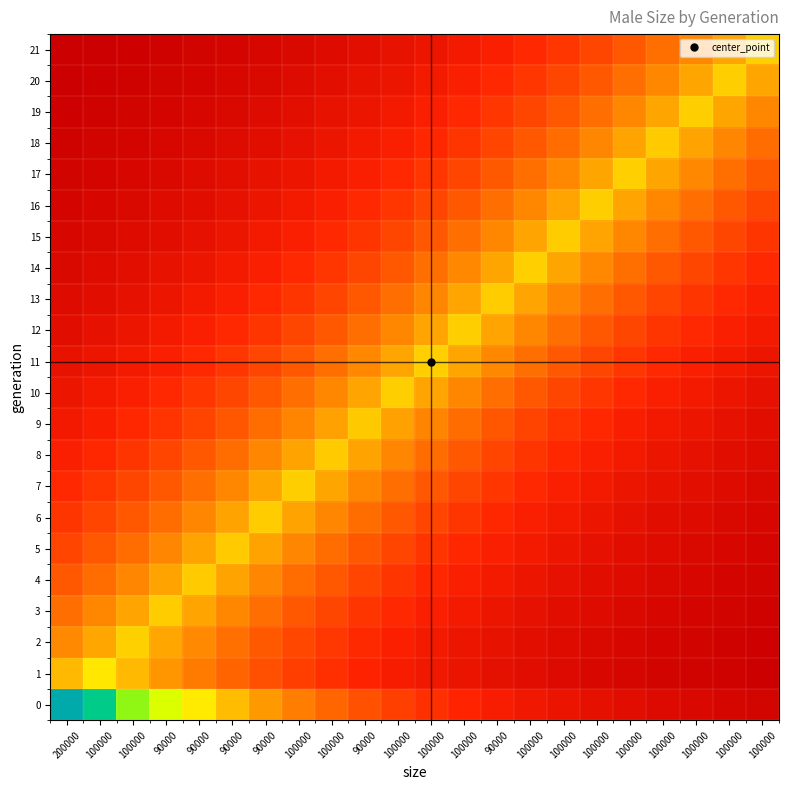

Reading right to left, what are all the values shown in this chart?

0: 100000=0.0	100000=0.0	100000=0.0	100000=0.0	100000=0.1	100000=0.1	100000=0.1	100000=0.1	90000=0.1	100000=0.1	100000=0.2	100000=0.2	90000=0.2	100000=0.3	100000=0.3	90000=0.4	90000=0.5	90000=0.5	90000=0.6	100000=0.7	100000=0.9	200000=1.0
1: 100000=0.0	100000=0.0	100000=0.0	100000=0.0	100000=0.0	100000=0.0	100000=0.0	100000=0.1	90000=0.1	100000=0.1	100000=0.1	100000=0.1	90000=0.1	100000=0.2	100000=0.2	90000=0.2	90000=0.3	90000=0.3	90000=0.4	100000=0.5	100000=0.5	200000=0.5
2: 100000=0.0	100000=0.0	100000=0.0	100000=0.0	100000=0.0	100000=0.0	100000=0.1	100000=0.1	90000=0.1	100000=0.1	100000=0.1	100000=0.1	90000=0.2	100000=0.2	100000=0.2	90000=0.3	90000=0.3	90000=0.4	90000=0.4	100000=0.5	100000=0.4	200000=0.4
3: 100000=0.0	100000=0.0	100000=0.0	100000=0.0	100000=0.0	100000=0.1	100000=0.1	100000=0.1	90000=0.1	100000=0.1	100000=0.1	100000=0.2	90000=0.2	100000=0.2	100000=0.3	90000=0.3	90000=0.4	90000=0.4	90000=0.5	100000=0.4	100000=0.4	200000=0.3
4: 100000=0.0	100000=0.0	100000=0.0	100000=0.0	100000=0.1	100000=0.1	100000=0.1	100000=0.1	90000=0.1	100000=0.1	100000=0.2	100000=0.2	90000=0.2	100000=0.3	100000=0.3	90000=0.4	90000=0.4	90000=0.5	90000=0.4	100000=0.4	100000=0.3	200000=0.3
5: 100000=0.0	100000=0.0	100000=0.0	100000=0.1	100000=0.1	100000=0.1	100000=0.1	100000=0.1	90000=0.1	100000=0.2	100000=0.2	100000=0.2	90000=0.3	100000=0.3	100000=0.4	90000=0.4	90000=0.5	90000=0.4	90000=0.4	100000=0.3	100000=0.3	200000=0.2
6: 100000=0.0	100000=0.0	100000=0.1	100000=0.1	100000=0.1	100000=0.1	100000=0.1	100000=0.1	90000=0.2	100000=0.2	100000=0.2	100000=0.3	90000=0.3	100000=0.4	100000=0.4	90000=0.5	90000=0.4	90000=0.4	90000=0.3	100000=0.3	100000=0.2	200000=0.2
7: 100000=0.0	100000=0.1	100000=0.1	100000=0.1	100000=0.1	100000=0.1	100000=0.1	100000=0.2	90000=0.2	100000=0.2	100000=0.3	100000=0.3	90000=0.4	100000=0.4	100000=0.5	90000=0.4	90000=0.4	90000=0.3	90000=0.3	100000=0.2	100000=0.2	200000=0.2
8: 100000=0.1	100000=0.1	100000=0.1	100000=0.1	100000=0.1	100000=0.1	100000=0.2	100000=0.2	90000=0.2	100000=0.3	100000=0.3	100000=0.4	90000=0.4	100000=0.5	100000=0.4	90000=0.4	90000=0.3	90000=0.3	90000=0.2	100000=0.2	100000=0.2	200000=0.1
9: 100000=0.1	100000=0.1	100000=0.1	100000=0.1	100000=0.1	100000=0.2	100000=0.2	100000=0.2	90000=0.3	100000=0.3	100000=0.4	100000=0.4	90000=0.5	100000=0.4	100000=0.4	90000=0.3	90000=0.3	90000=0.2	90000=0.2	100000=0.2	100000=0.1	200000=0.1
10: 100000=0.1	100000=0.1	100000=0.1	100000=0.1	100000=0.2	100000=0.2	100000=0.2	100000=0.3	90000=0.3	100000=0.4	100000=0.4	100000=0.5	90000=0.4	100000=0.4	100000=0.3	90000=0.3	90000=0.2	90000=0.2	90000=0.2	100000=0.1	100000=0.1	200000=0.1
11: 100000=0.1	100000=0.1	100000=0.1	100000=0.2	100000=0.2	100000=0.2	100000=0.3	100000=0.3	90000=0.4	100000=0.4	100000=0.5	100000=0.4	90000=0.4	100000=0.3	100000=0.3	90000=0.2	90000=0.2	90000=0.2	90000=0.1	100000=0.1	100000=0.1	200000=0.1
12: 100000=0.1	100000=0.1	100000=0.2	100000=0.2	100000=0.2	100000=0.3	100000=0.3	100000=0.4	90000=0.4	100000=0.5	100000=0.4	100000=0.4	90000=0.3	100000=0.3	100000=0.2	90000=0.2	90000=0.2	90000=0.1	90000=0.1	100000=0.1	100000=0.1	200000=0.1
13: 100000=0.1	100000=0.2	100000=0.2	100000=0.2	100000=0.3	100000=0.3	100000=0.4	100000=0.4	90000=0.5	100000=0.4	100000=0.4	100000=0.3	90000=0.3	100000=0.2	100000=0.2	90000=0.2	90000=0.1	90000=0.1	90000=0.1	100000=0.1	100000=0.1	200000=0.1
14: 100000=0.2	100000=0.2	100000=0.2	100000=0.3	100000=0.3	100000=0.4	100000=0.4	100000=0.5	90000=0.4	100000=0.4	100000=0.3	100000=0.3	90000=0.2	100000=0.2	100000=0.2	90000=0.1	90000=0.1	90000=0.1	90000=0.1	100000=0.1	100000=0.1	200000=0.0
15: 100000=0.2	100000=0.2	100000=0.3	100000=0.3	100000=0.4	100000=0.4	100000=0.5	100000=0.4	90000=0.4	100000=0.3	100000=0.3	100000=0.2	90000=0.2	100000=0.2	100000=0.1	90000=0.1	90000=0.1	90000=0.1	90000=0.1	100000=0.1	100000=0.0	200000=0.0
16: 100000=0.2	100000=0.3	100000=0.3	100000=0.4	100000=0.4	100000=0.5	100000=0.4	100000=0.4	90000=0.3	100000=0.3	100000=0.2	100000=0.2	90000=0.2	100000=0.1	100000=0.1	90000=0.1	90000=0.1	90000=0.1	90000=0.1	100000=0.0	100000=0.0	200000=0.0
17: 100000=0.3	100000=0.3	100000=0.4	100000=0.4	100000=0.5	100000=0.4	100000=0.4	100000=0.3	90000=0.3	100000=0.2	100000=0.2	100000=0.2	90000=0.1	100000=0.1	100000=0.1	90000=0.1	90000=0.1	90000=0.1	90000=0.0	100000=0.0	100000=0.0	200000=0.0
18: 100000=0.3	100000=0.4	100000=0.4	100000=0.5	100000=0.4	100000=0.4	100000=0.3	100000=0.3	90000=0.2	100000=0.2	100000=0.2	100000=0.1	90000=0.1	100000=0.1	100000=0.1	90000=0.1	90000=0.1	90000=0.0	90000=0.0	100000=0.0	100000=0.0	200000=0.0
19: 100000=0.4	100000=0.4	100000=0.5	100000=0.4	100000=0.4	100000=0.3	100000=0.3	100000=0.2	90000=0.2	100000=0.2	100000=0.1	100000=0.1	90000=0.1	100000=0.1	100000=0.1	90000=0.1	90000=0.0	90000=0.0	90000=0.0	100000=0.0	100000=0.0	200000=0.0
20: 100000=0.4	100000=0.5	100000=0.4	100000=0.4	100000=0.3	100000=0.3	100000=0.2	100000=0.2	90000=0.2	100000=0.1	100000=0.1	100000=0.1	90000=0.1	100000=0.1	100000=0.1	90000=0.0	90000=0.0	90000=0.0	90000=0.0	100000=0.0	100000=0.0	200000=0.0
21: 100000=0.5	100000=0.4	100000=0.4	100000=0.3	100000=0.3	100000=0.2	100000=0.2	100000=0.2	90000=0.1	100000=0.1	100000=0.1	100000=0.1	90000=0.1	100000=0.1	100000=0.0	90000=0.0	90000=0.0	90000=0.0	90000=0.0	100000=0.0	100000=0.0	200000=0.0